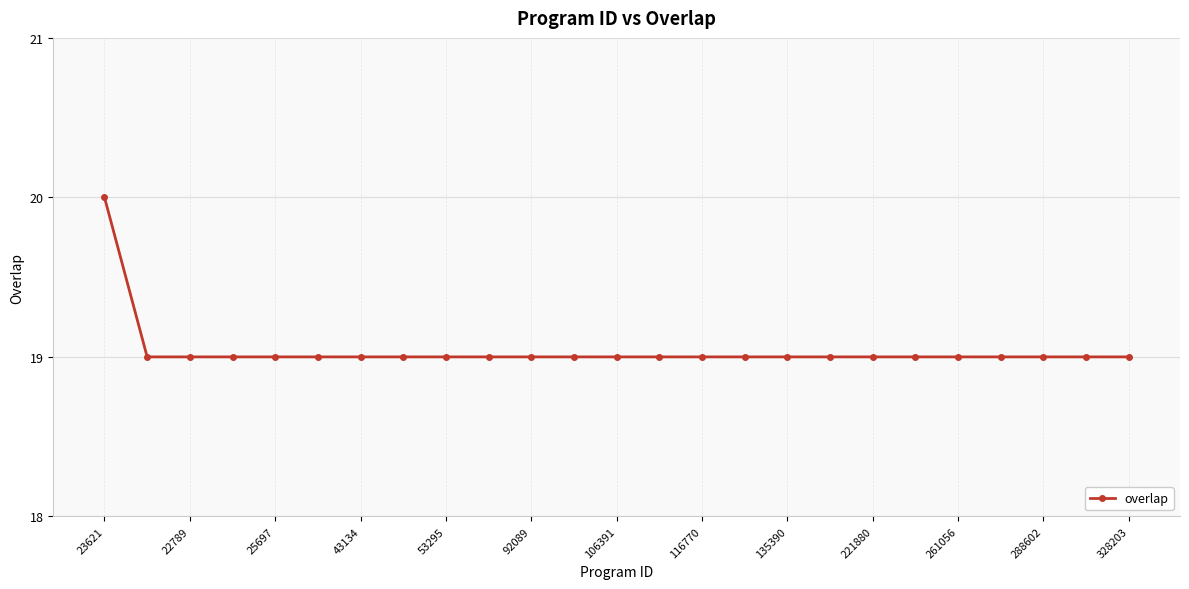

What is the value of the 17th point from the left?

19